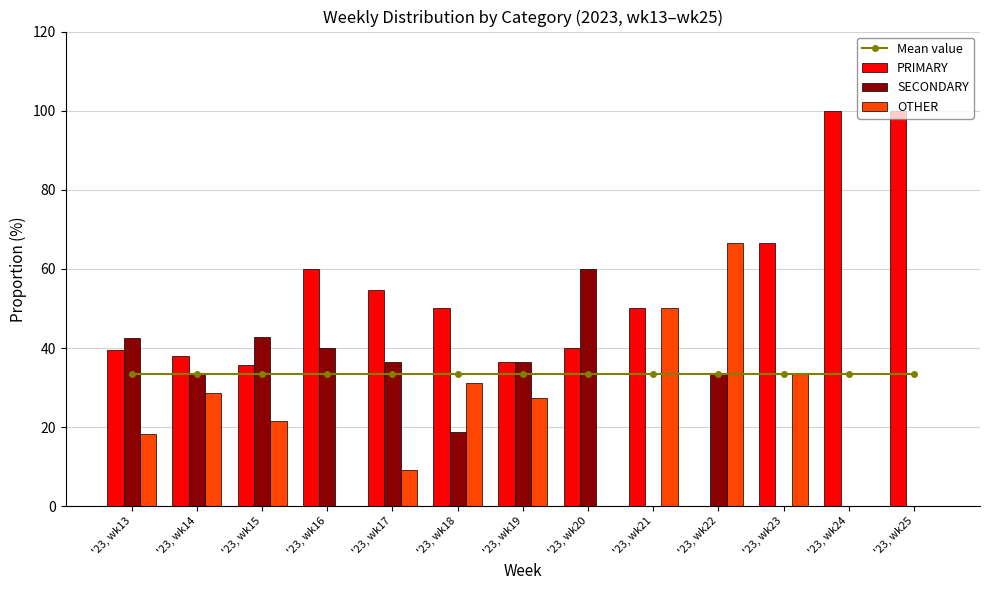

Is the value of Mean value at '23, wk25 greater than the value of PRIMARY at '23, wk23?

No